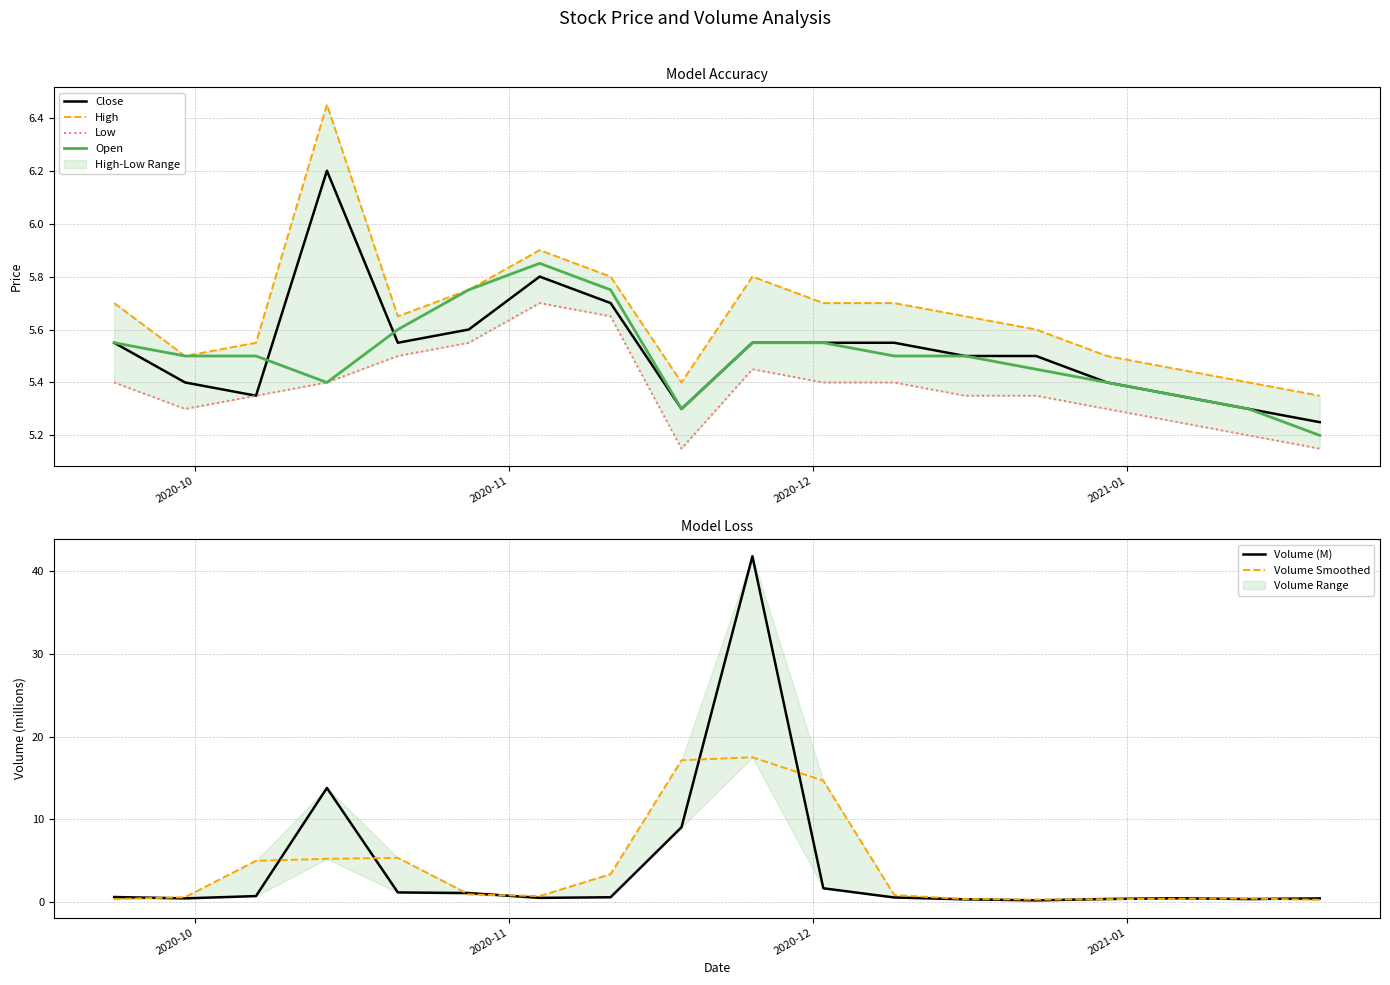

What is the difference between the maximum and minimum values in the Volume Smoothed series?

17.2